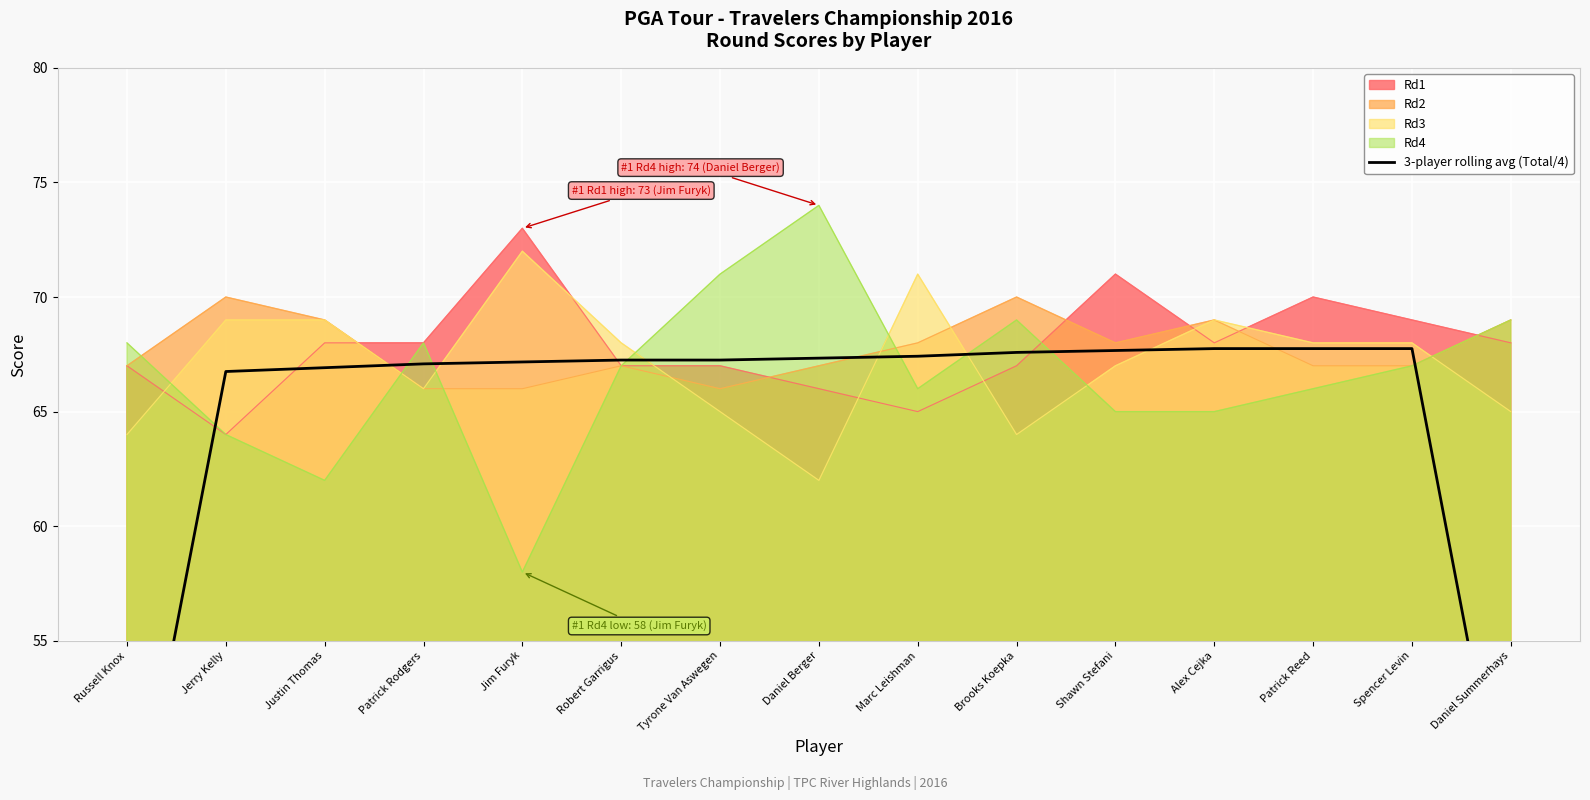

What is the sum of the values at Justin Thomas and Robert Garrigus?

134.2